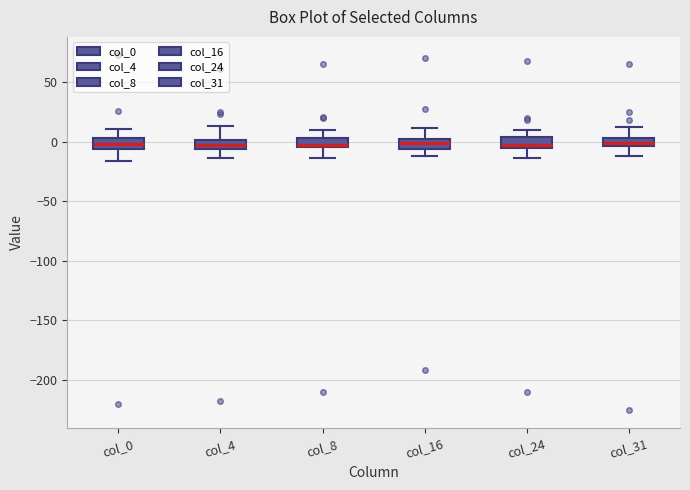

Where is the lower edge of the box for col_0 on the y-axis? The values are not printed on the chart, so give them approximately, as read against the axis.

-5